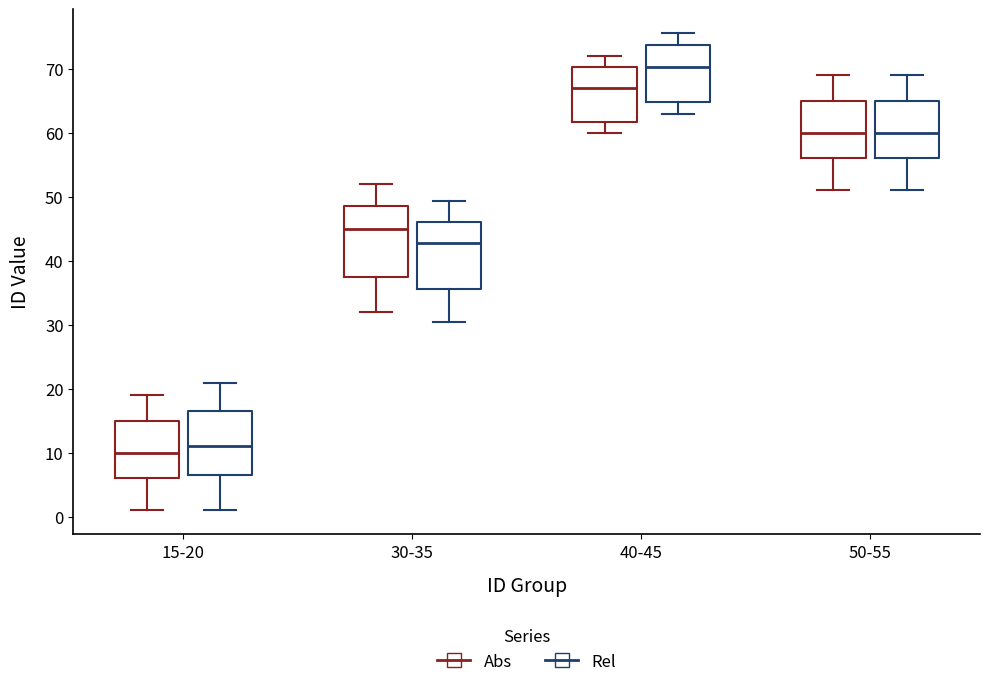

Where does the upper whisker of the box for 15-20 (Rel) end on the y-axis? The values are not printed on the chart, so give them approximately, as read against the axis.

21